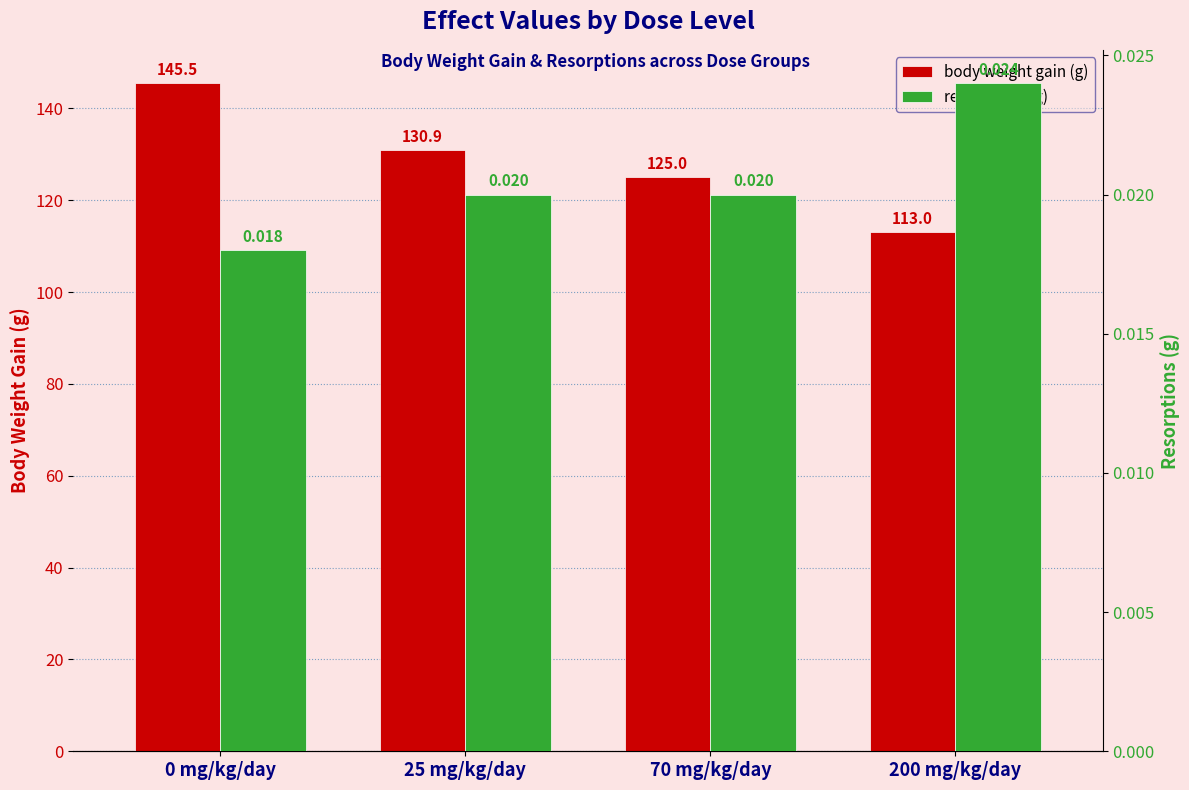

Does the chart contain any negative values?

No